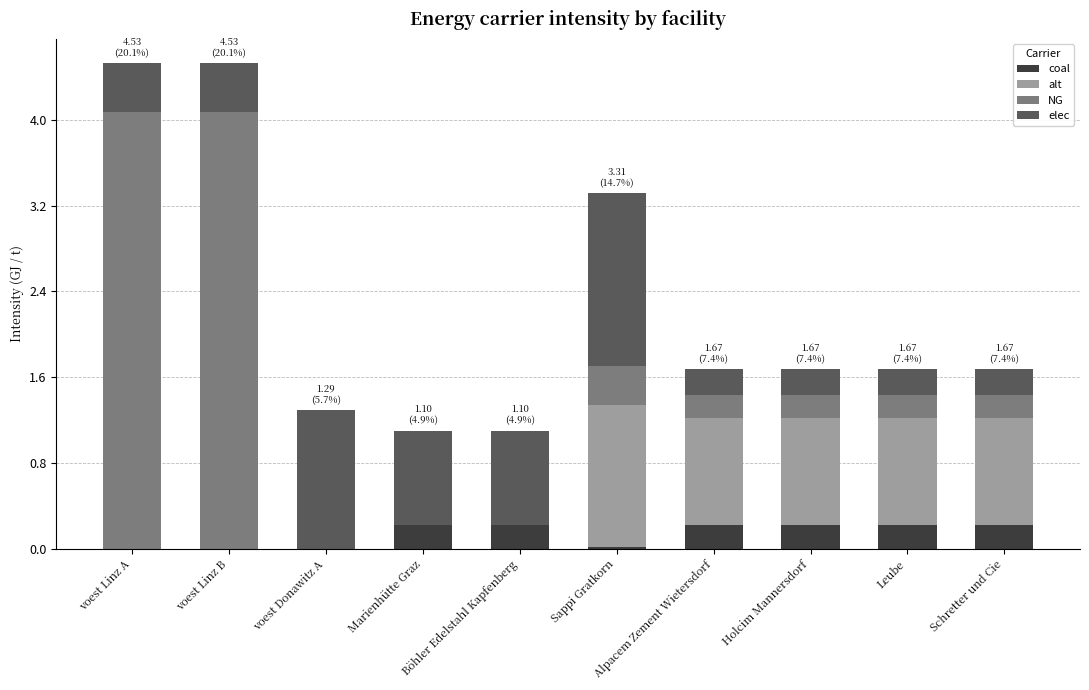

Where is NG nearest to the value 2?

Sappi Gratkorn